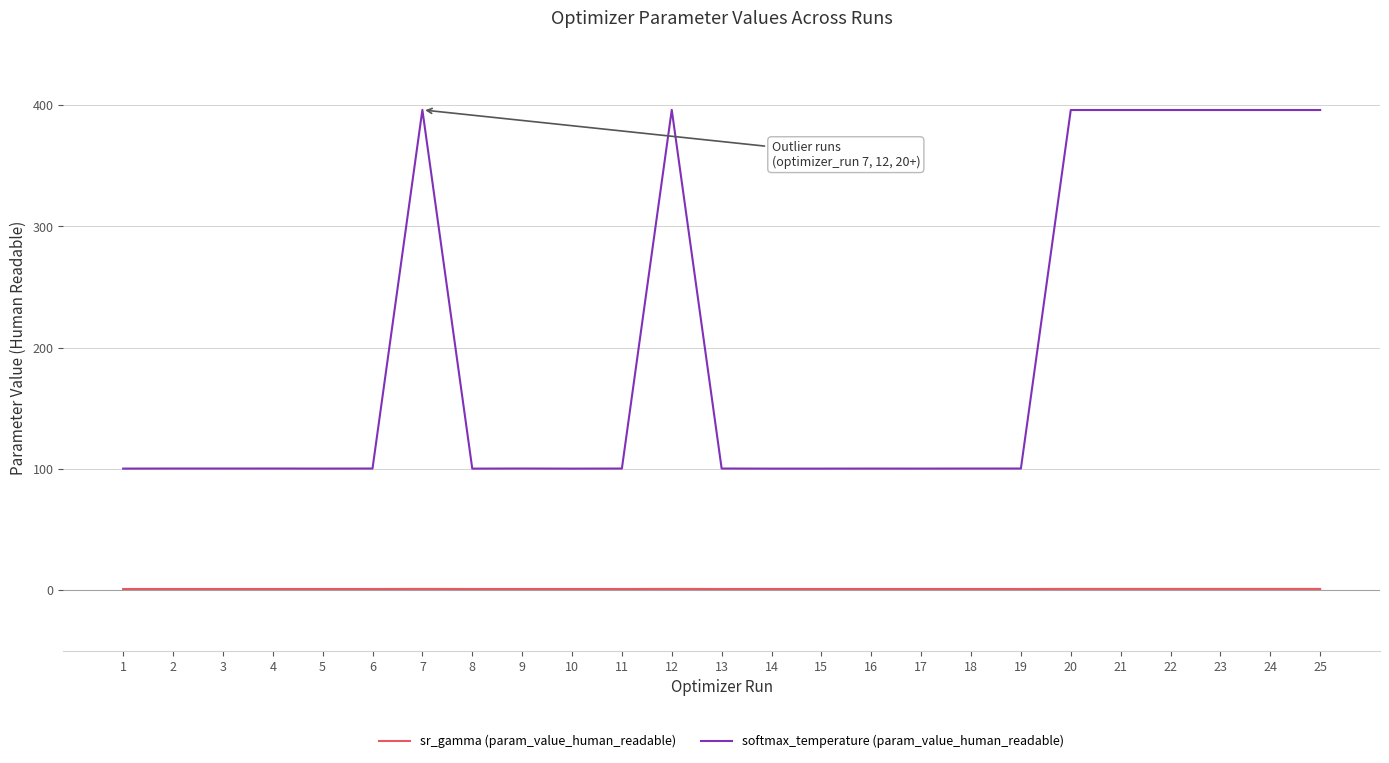

Is it true that softmax_temperature (param_value_human_readable) equals 58.8 at 11?

False